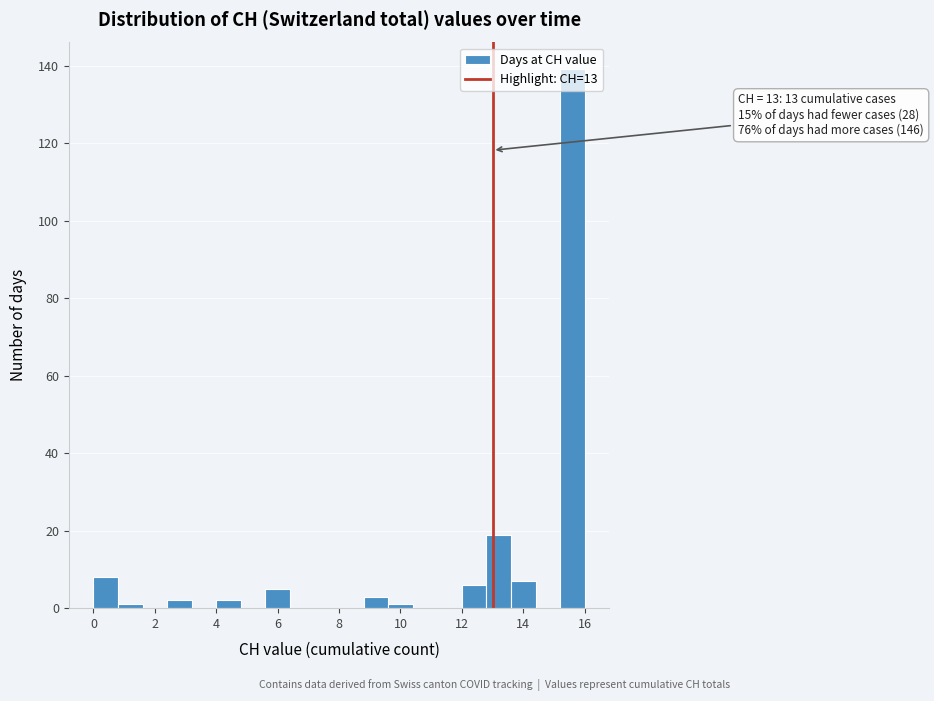

Over which range of the x-axis is the bar tallest?

15.2 to 16.0